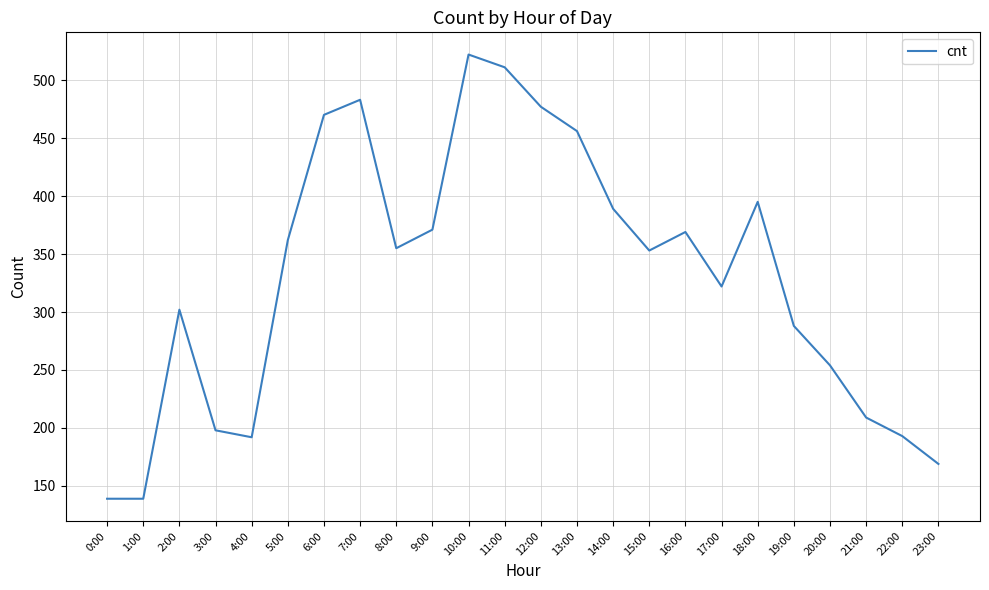

How many distinct data groups are displayed?

1